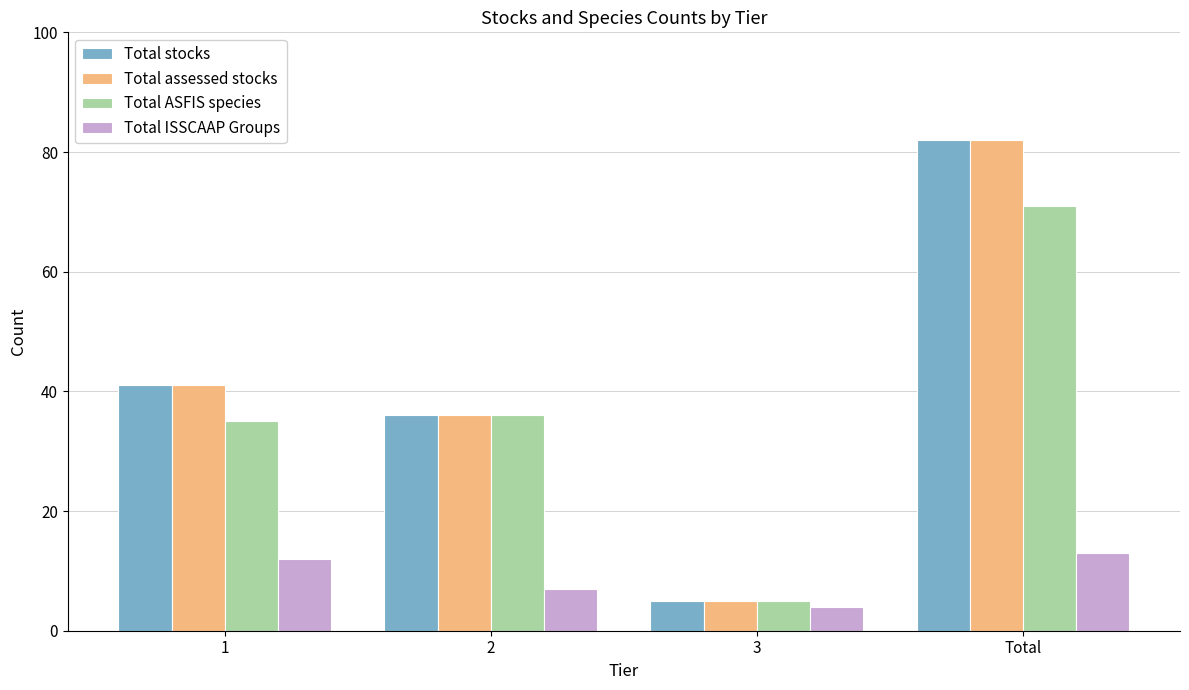

How many distinct data groups are displayed?

4